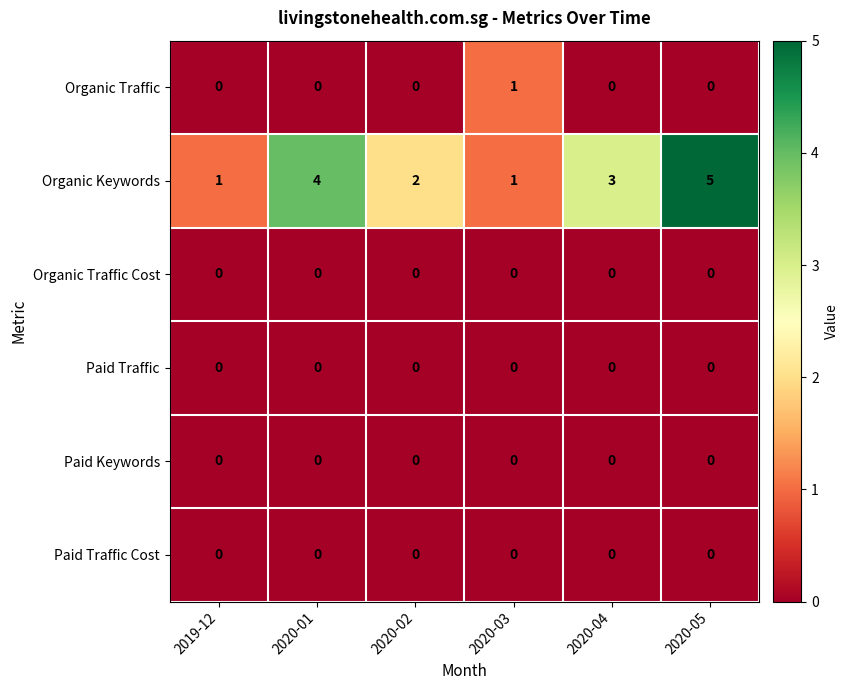

The value of Organic Keywords at 2020-01 is 4. True or false?

True